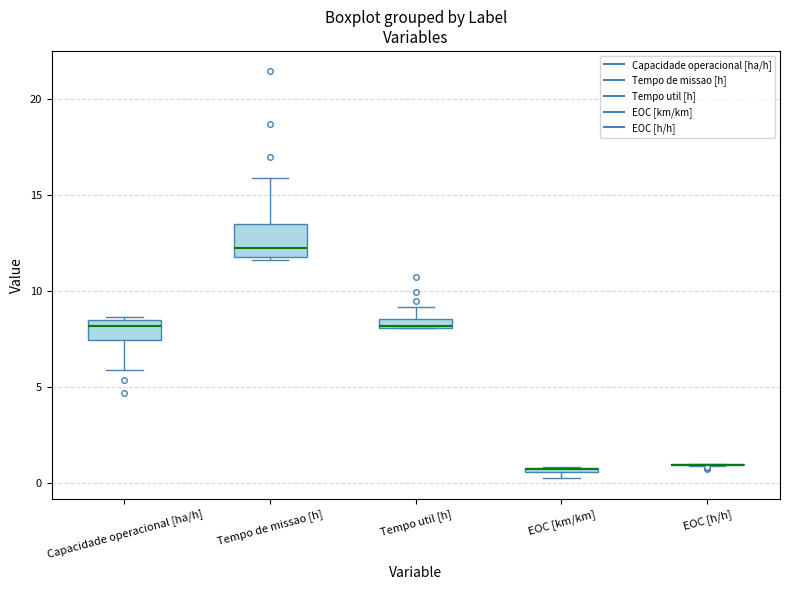

Where is the lower edge of the box for Tempo util [h] on the y-axis? The values are not printed on the chart, so give them approximately, as read against the axis.

8.0